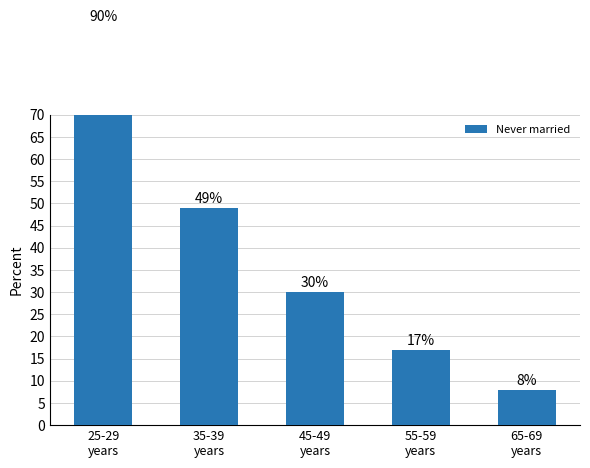

Reading right to left, list all the values displayed in this chart.

8	17	30	49	90